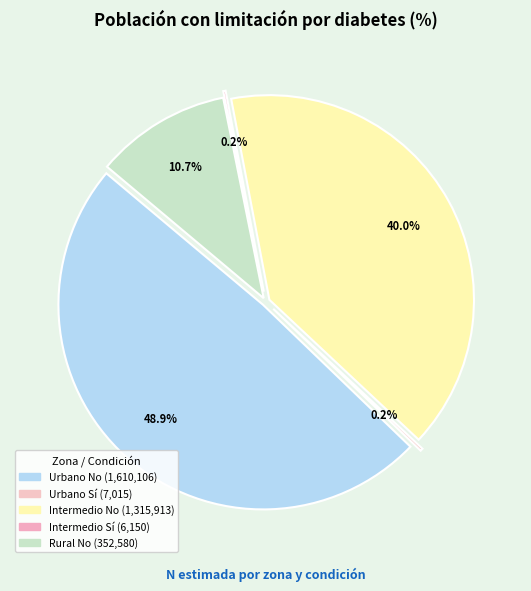

The Intermedio Sí slice represents 0% of the pie. True or false?

True